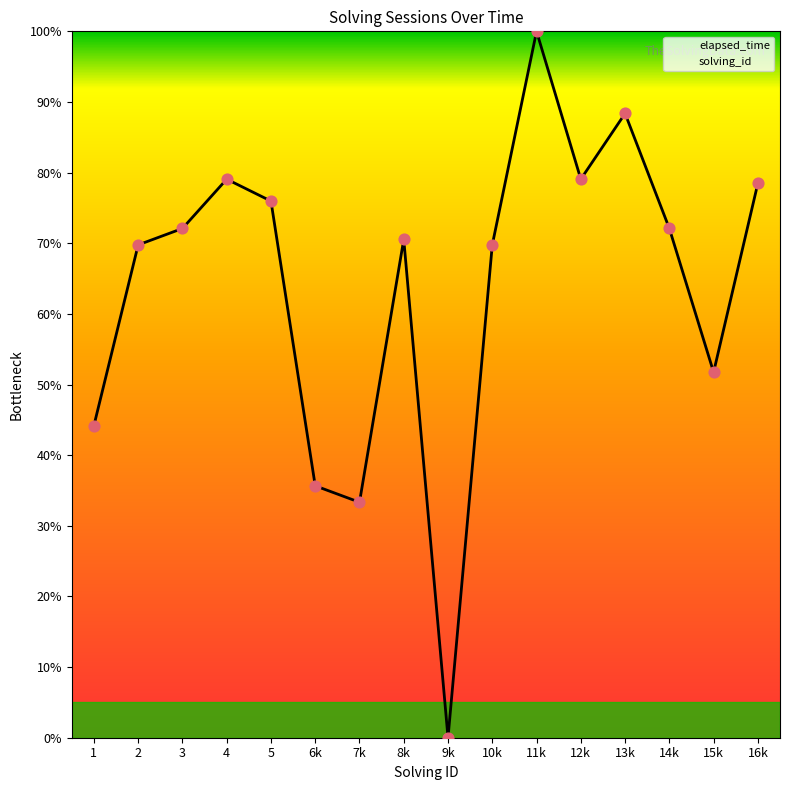

What is the change in value from 2 to 3?

+2.3